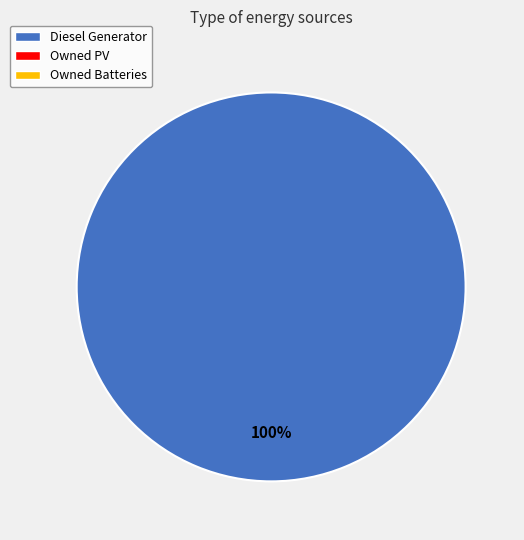

Does any single category account for the majority?

Yes